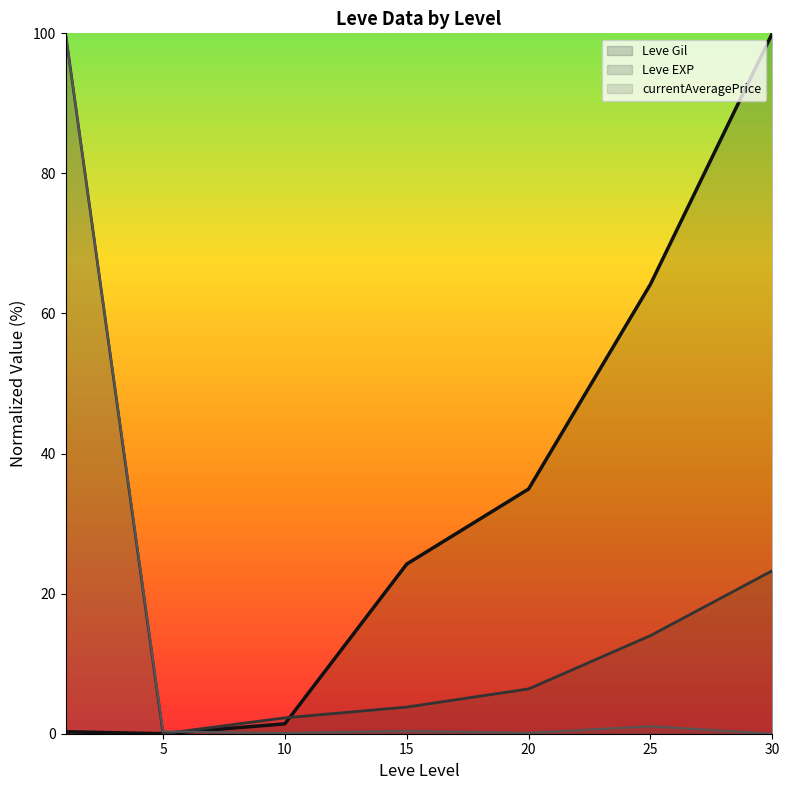

Reading left to right, what are all the values shown in this chart?

Leve Gil (line): 0.3	0.0	1.4	24.2	34.9	64.2	100.0
Leve EXP (line): 100.0	0.0	2.3	3.8	6.4	14.0	23.3
currentAveragePrice (line): 100.0	0.3	0.1	0.4	0.1	1.1	0.0